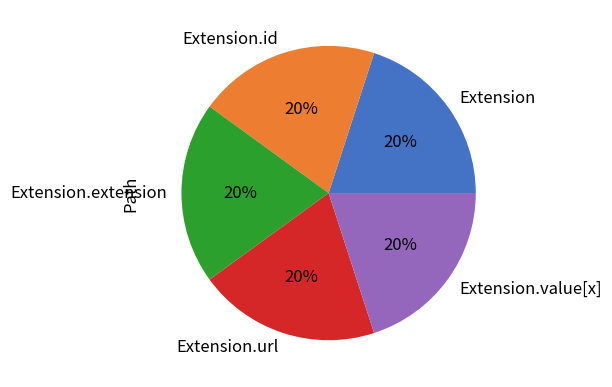

How many slices are in this pie chart?

5